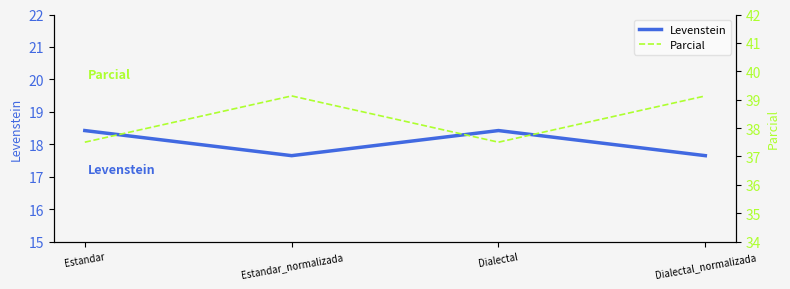

Which has a higher value, Estandar or Estandar_normalizada?

Estandar